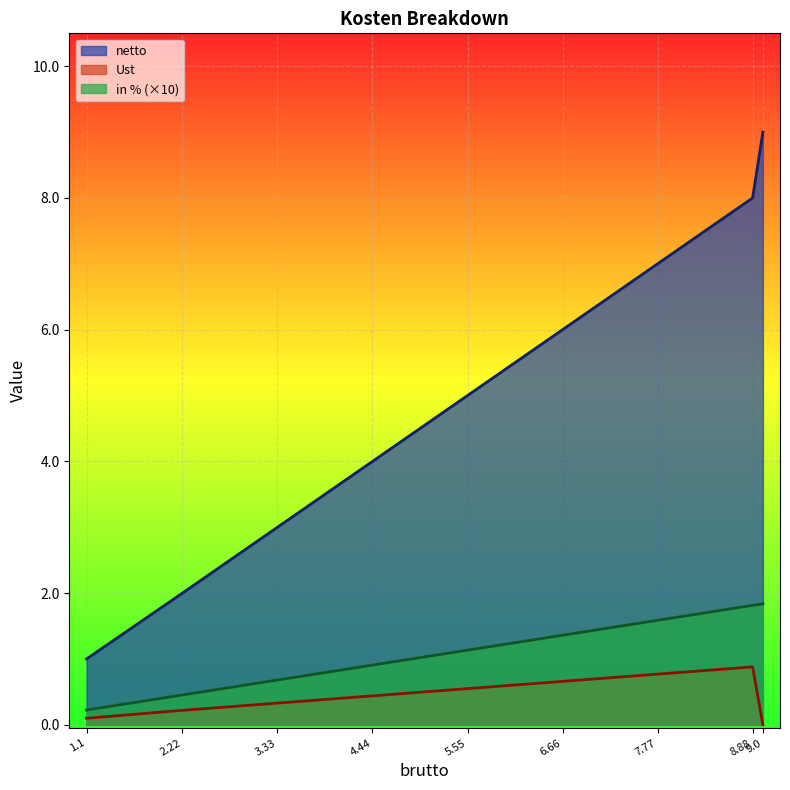

What position from the left is 8.88?

8